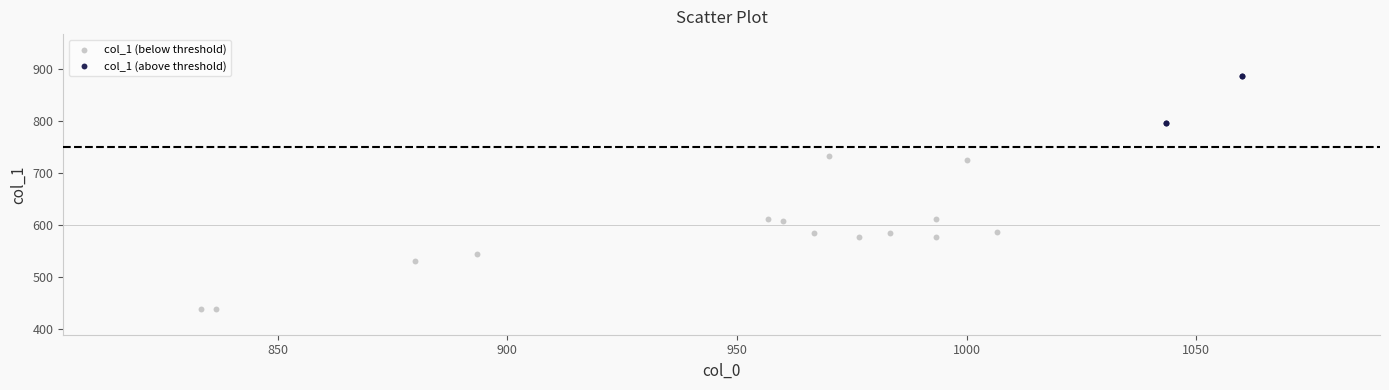

What are all the series names shown in the legend?

col_1 (below threshold), col_1 (above threshold)